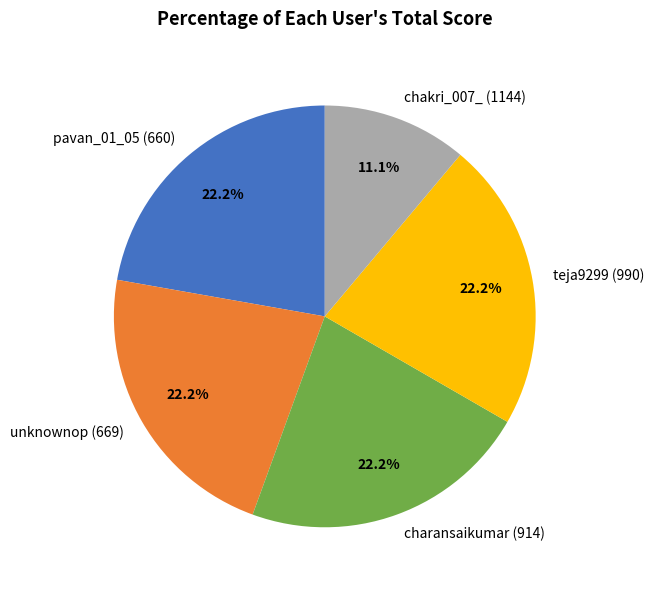

What percentage do chakri_007_ (1144) and charansaikumar (914) together represent?

33.3%